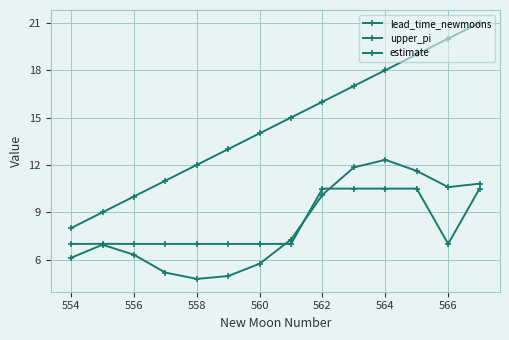

True or false: upper_pi has more than 0 points higher than both neighbors.

False